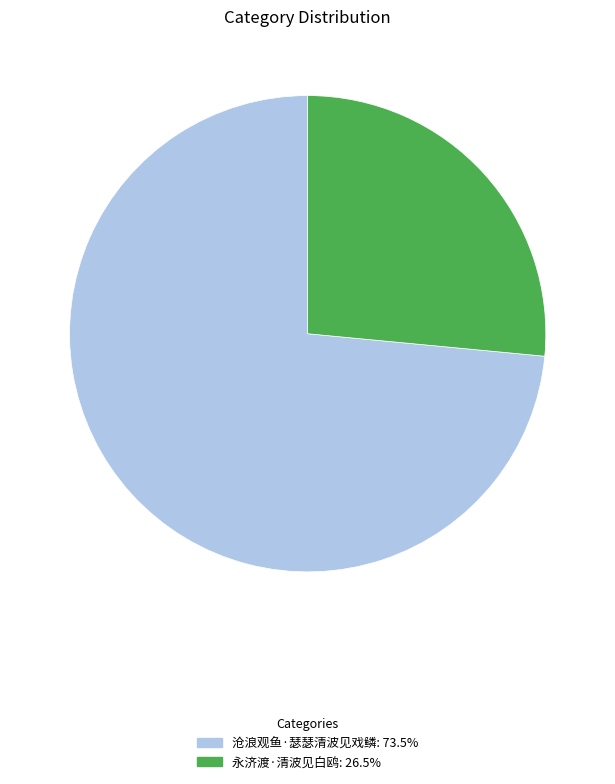

Combined, do 永济渡·清波见白鸥: 26.5% and 沧浪观鱼·瑟瑟清波见戏鳞: 73.5% account for over 50%?

Yes